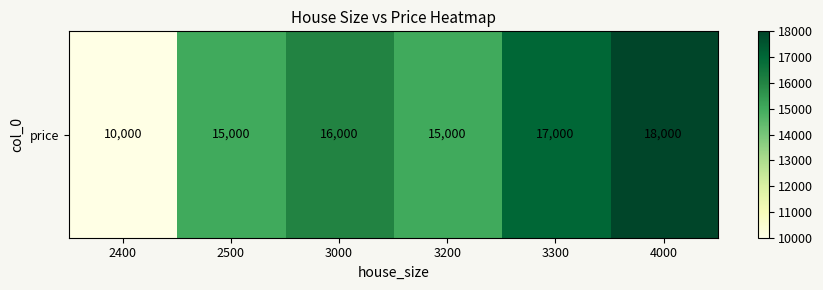

Which has a higher value, 2500 or 2400?

2500